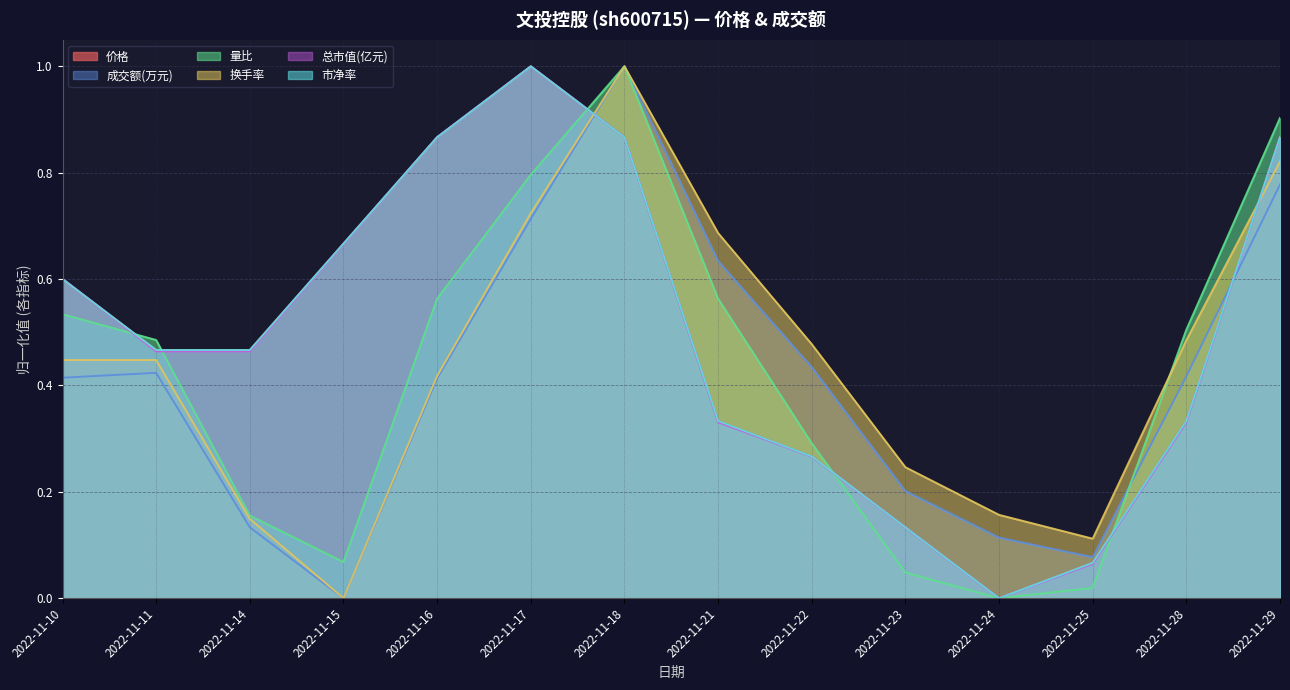

Does the chart display data point markers on the line(s)?

No